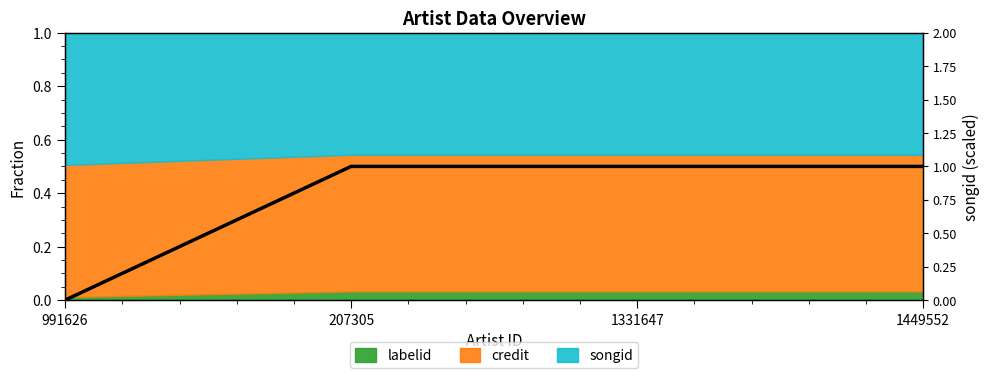

At which category does the chart reach its minimum across all series?

991626